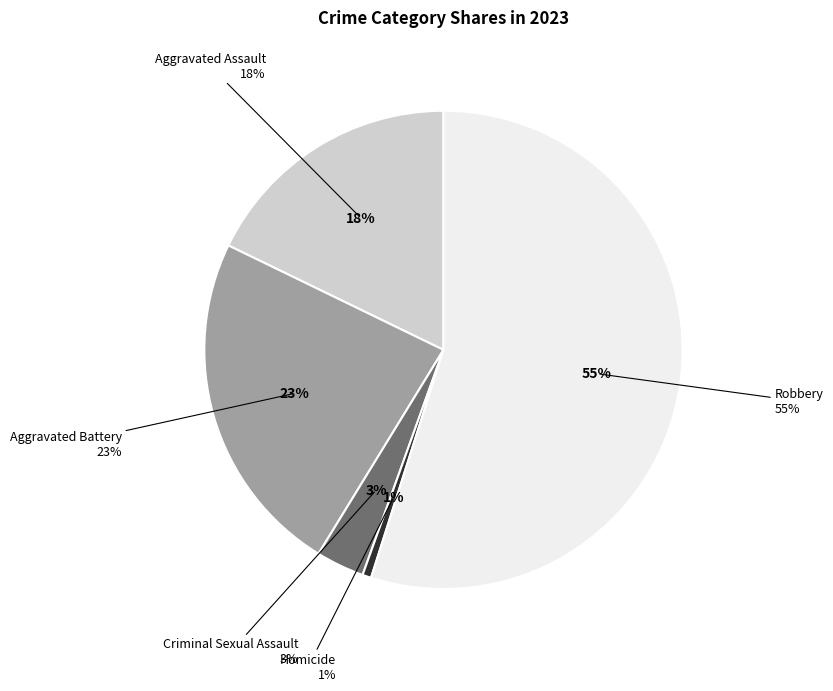

Does Robbery represent more than half of the total?

Yes